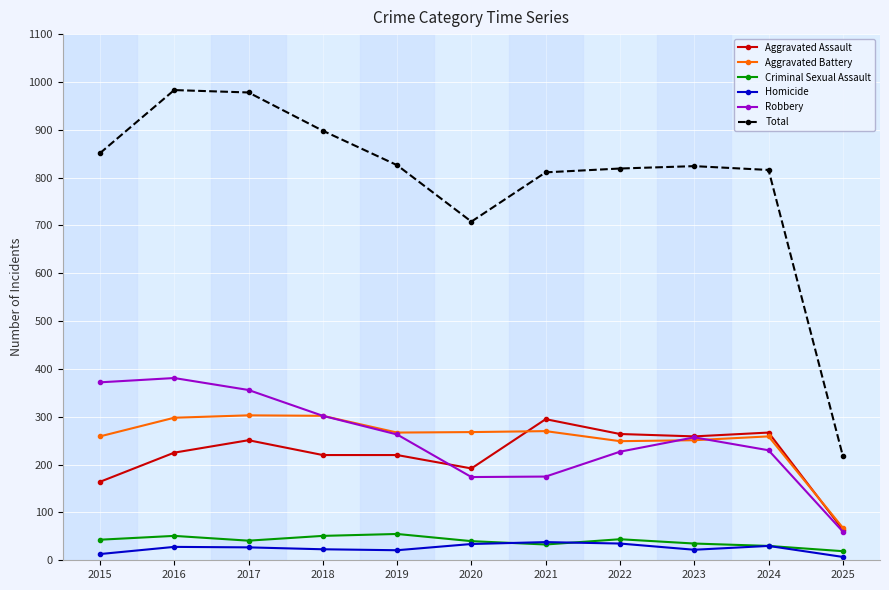

Between 2016 and 2024, which series saw the biggest shift?

Total